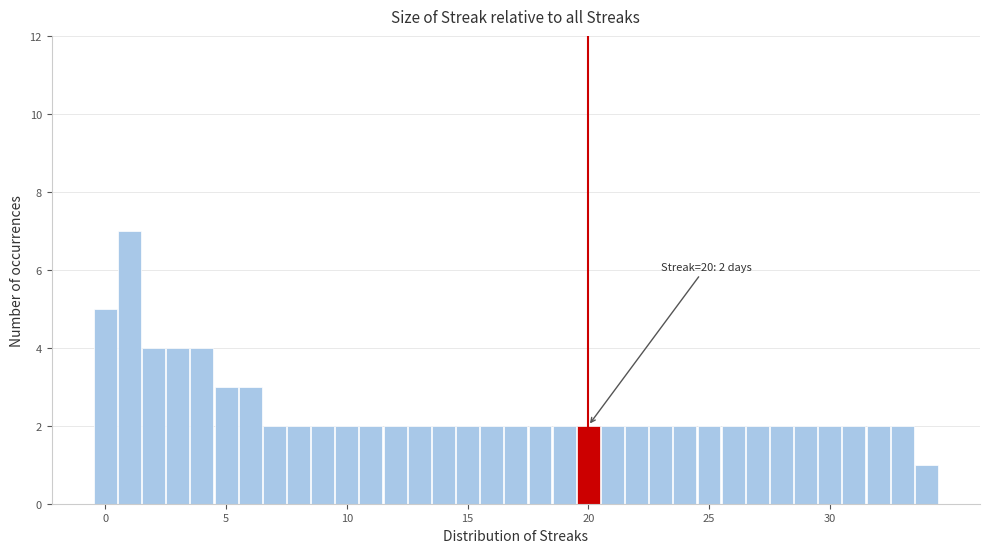

Around what value on the x-axis is the tallest bar? Give the approximate position of its centre, as read against the axis.

1.0